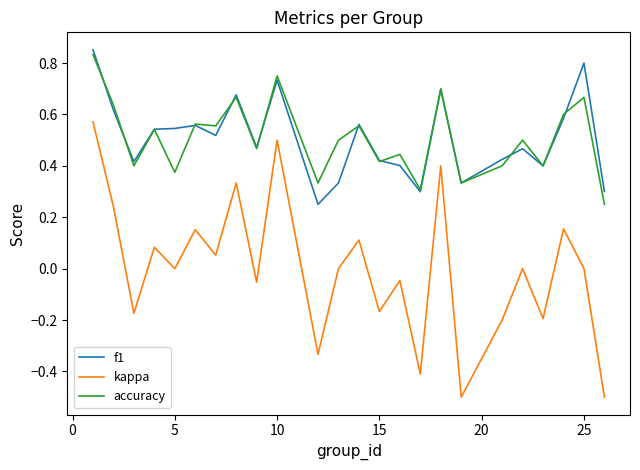

Rank the series by their maximum value, from lowest to highest.

kappa, accuracy, f1